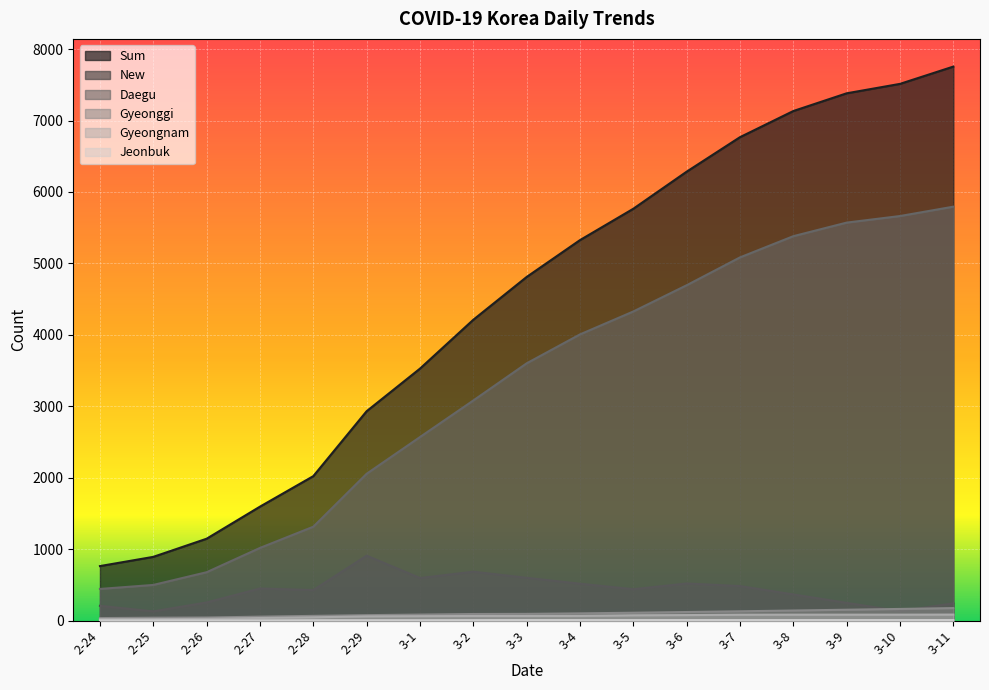

At how many categories does at least one series exceed 3189?

11